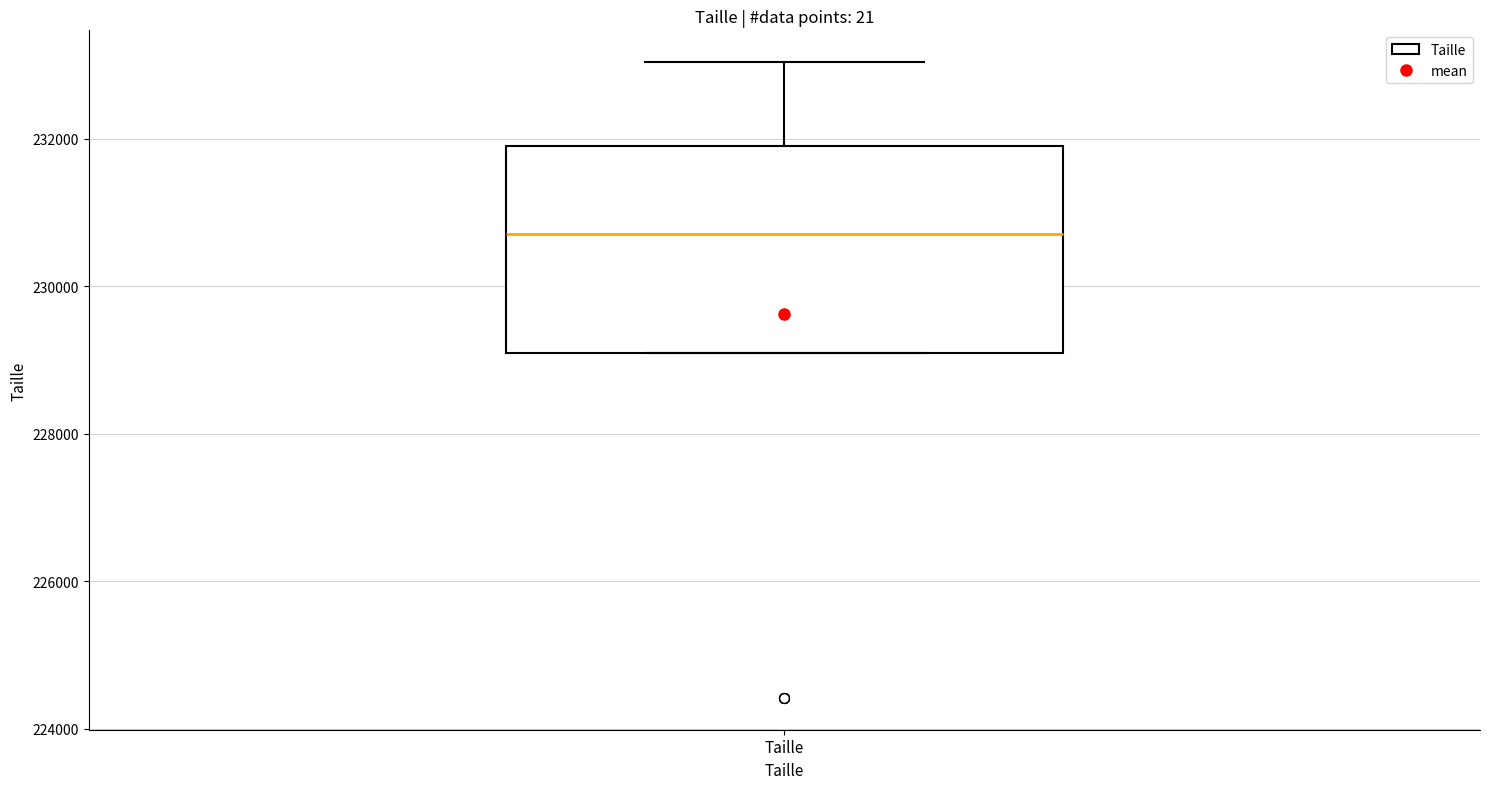

Read this box plot against the y-axis: the position of the median line, the range covered by the box, and the ends of both whiskers. The values are not printed on the chart, so give them approximately, as read against the axis.

median 230800, box 229000 to 232000, whiskers 229000 to 233000